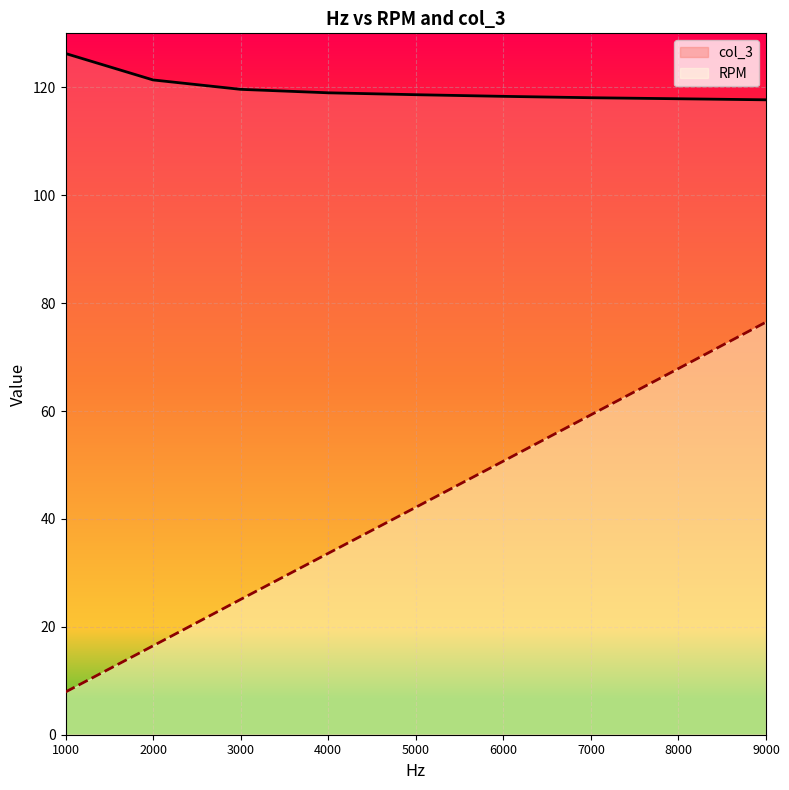

Does the chart display data point markers on the line(s)?

No